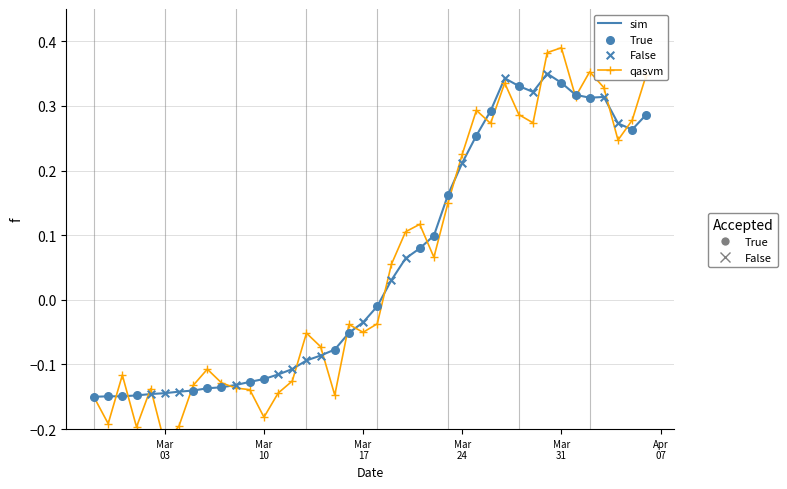

What is the change in value from 2020-02-29 to 2020-03-15?

+0.1